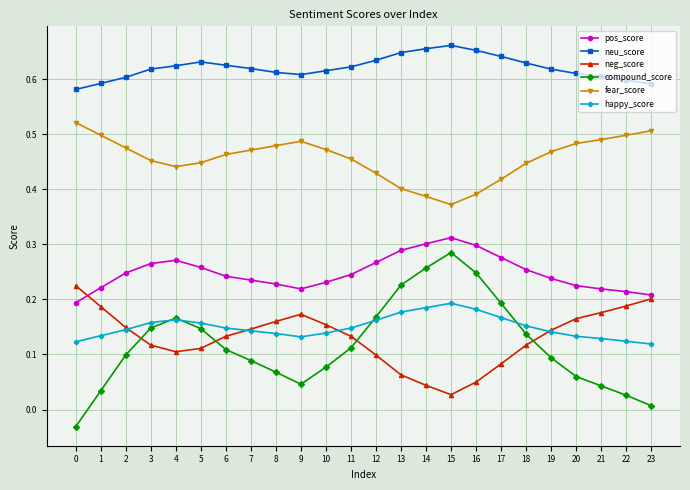

What is the total value across all series at 0?

1.6